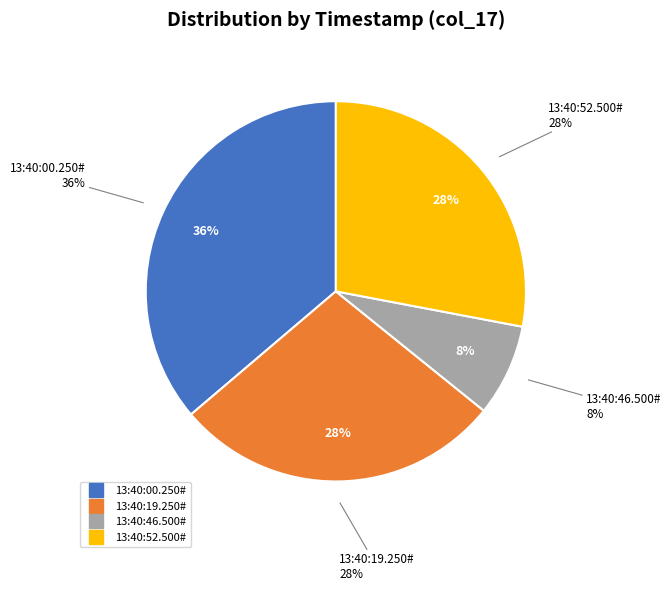

Count the number of slices in the pie.

4